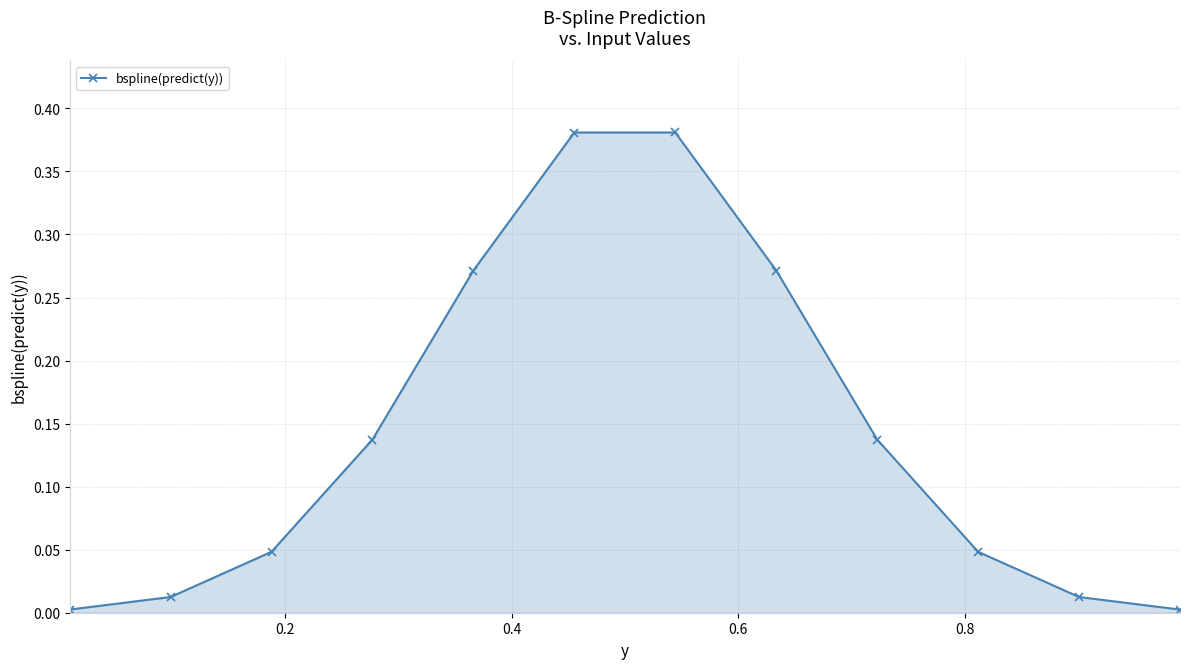

How many interior local peaks (higher than both neighbors) does the data have?

1